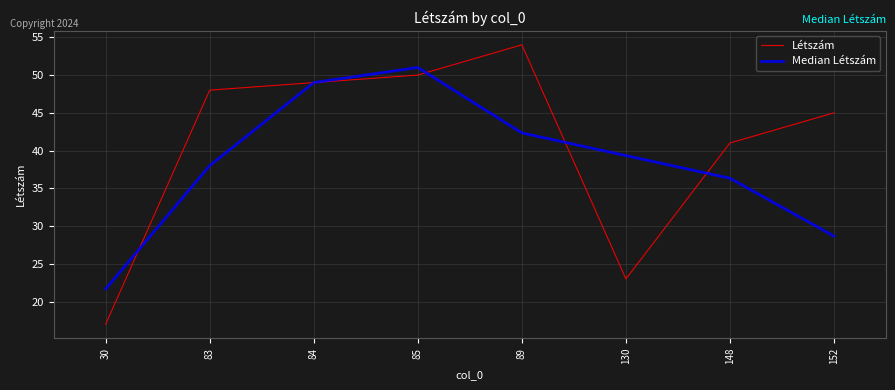

True or false: Median Létszám has more than 0 points higher than both neighbors.

True